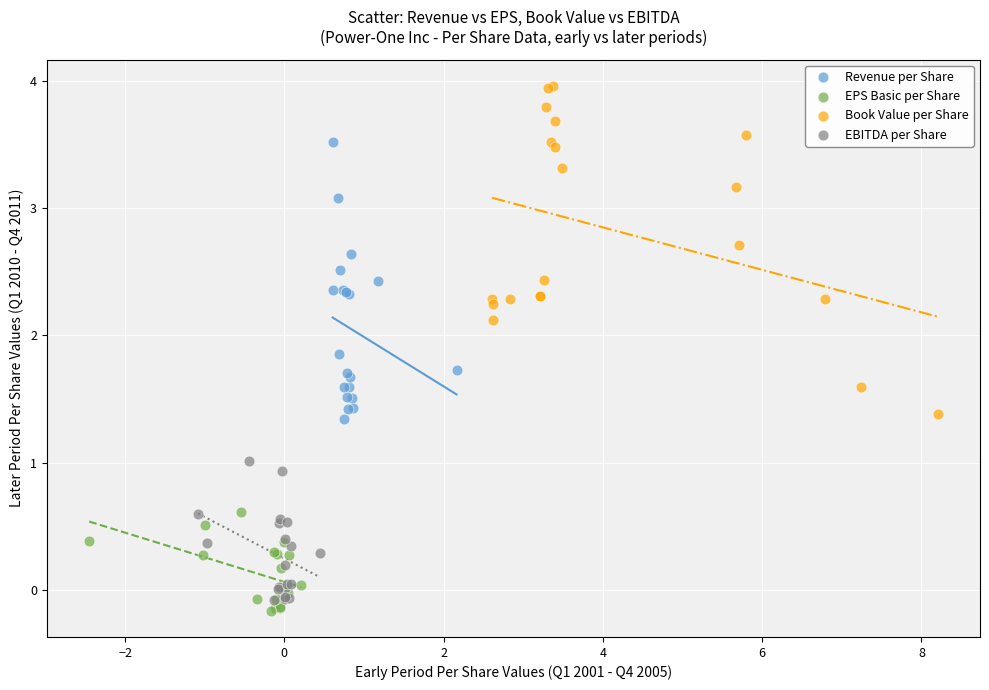

Which series reaches the maximum Y coordinate?

Book Value per Share